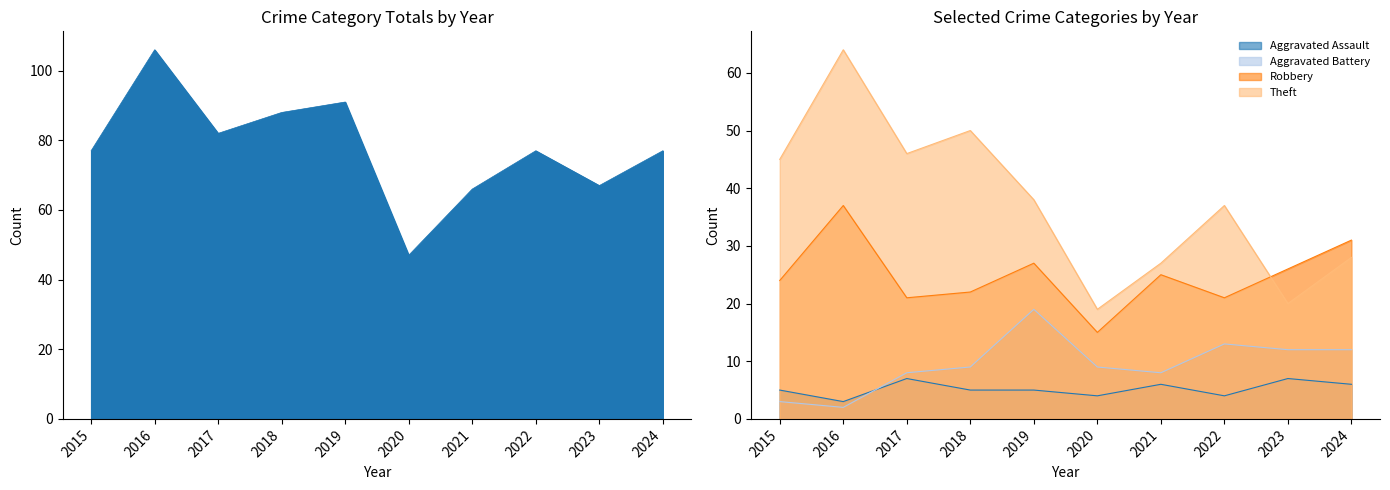

Reading left to right, what are all the values shown in this chart?

Aggravated Assault: 5	3	7	5	5	4	6	4	7	6
Aggravated Battery: 3	2	8	9	19	9	8	13	12	12
Robbery: 24	37	21	22	27	15	25	21	26	31
Theft: 45	64	46	50	38	19	27	37	20	28
Total: 77	106	82	88	91	47	66	77	67	77